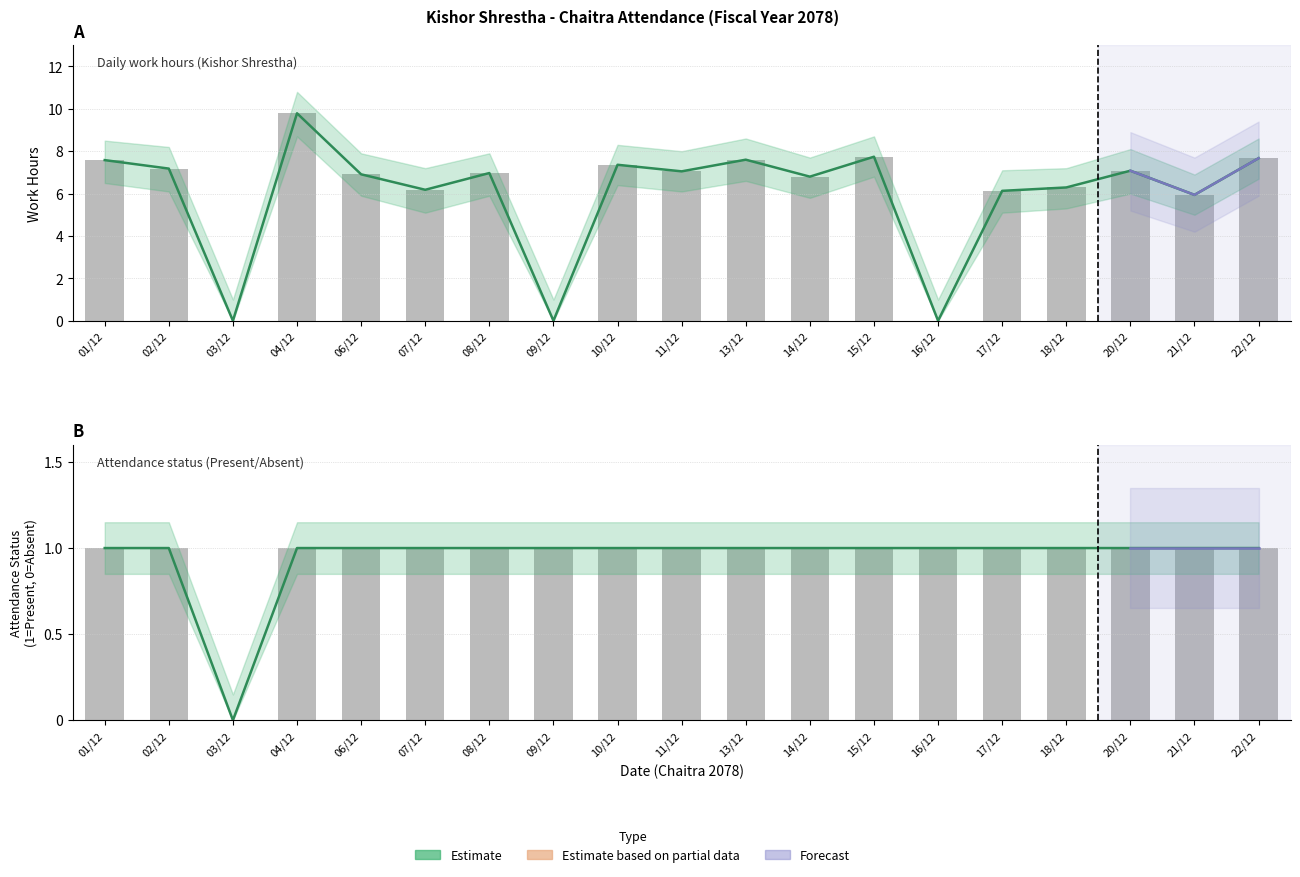

How many data points in Total Hours (decimal) are above 6?

15